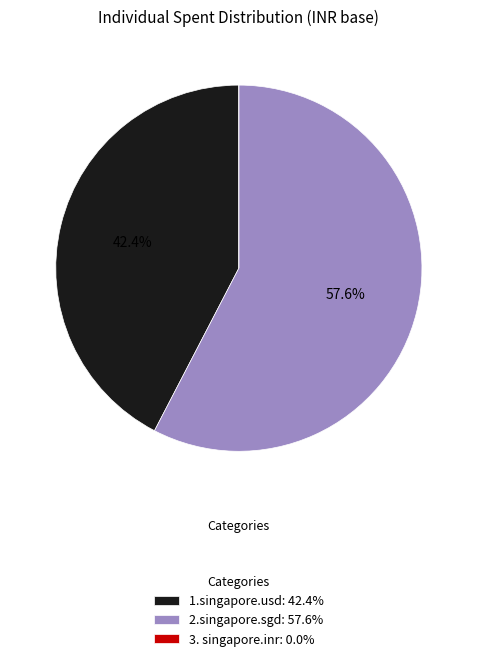

To the nearest percent, what is the average slice percentage?

33%